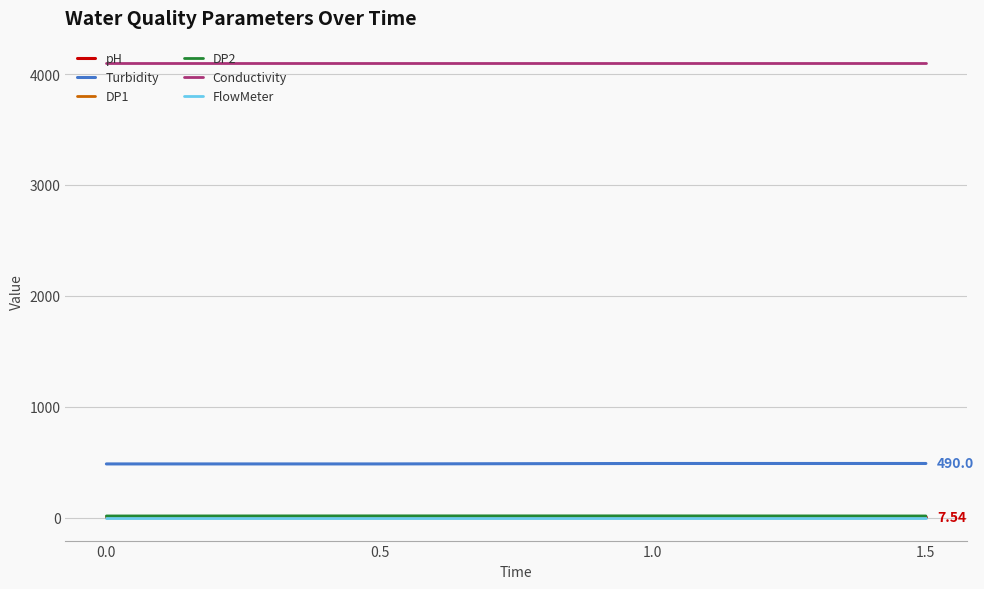

Which series has the largest total across all categories?

Conductivity